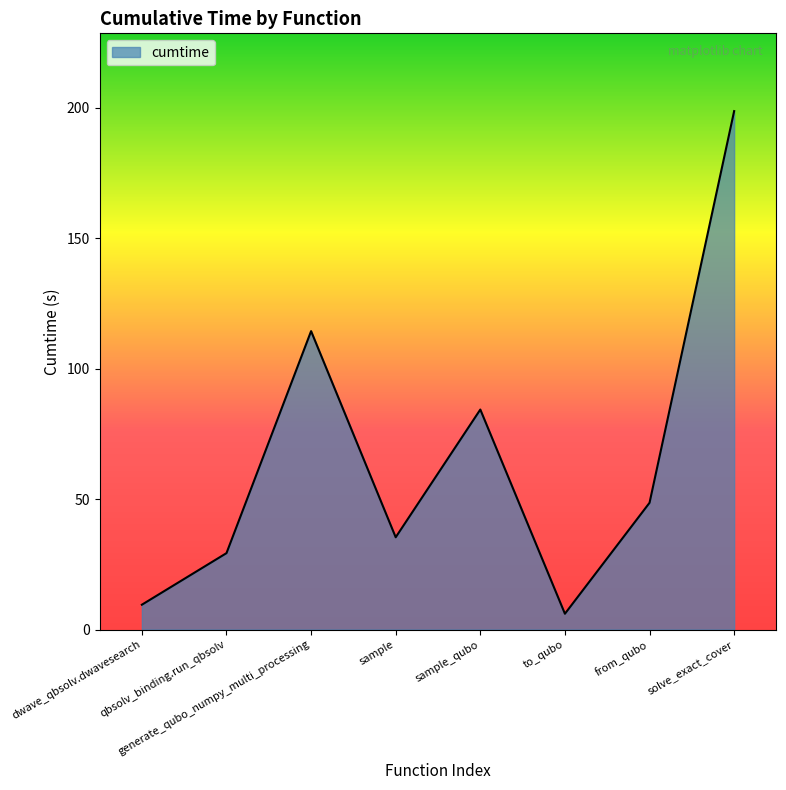

What is the change in value from generate_qubo_numpy_multi_processing to sample?

-79.0